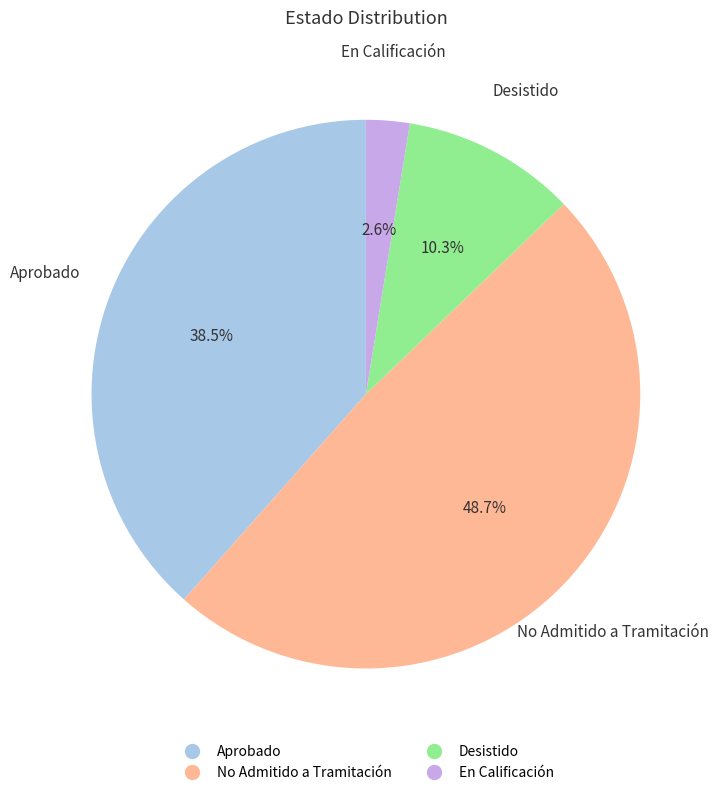

Does any single category account for the majority?

No